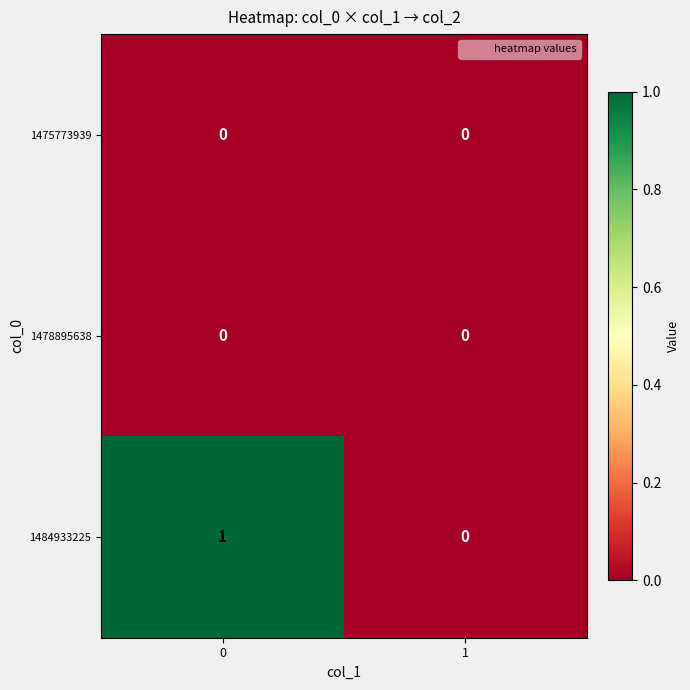

Is the value of 1475773939 at 0 greater than the value of 1484933225 at 0?

No